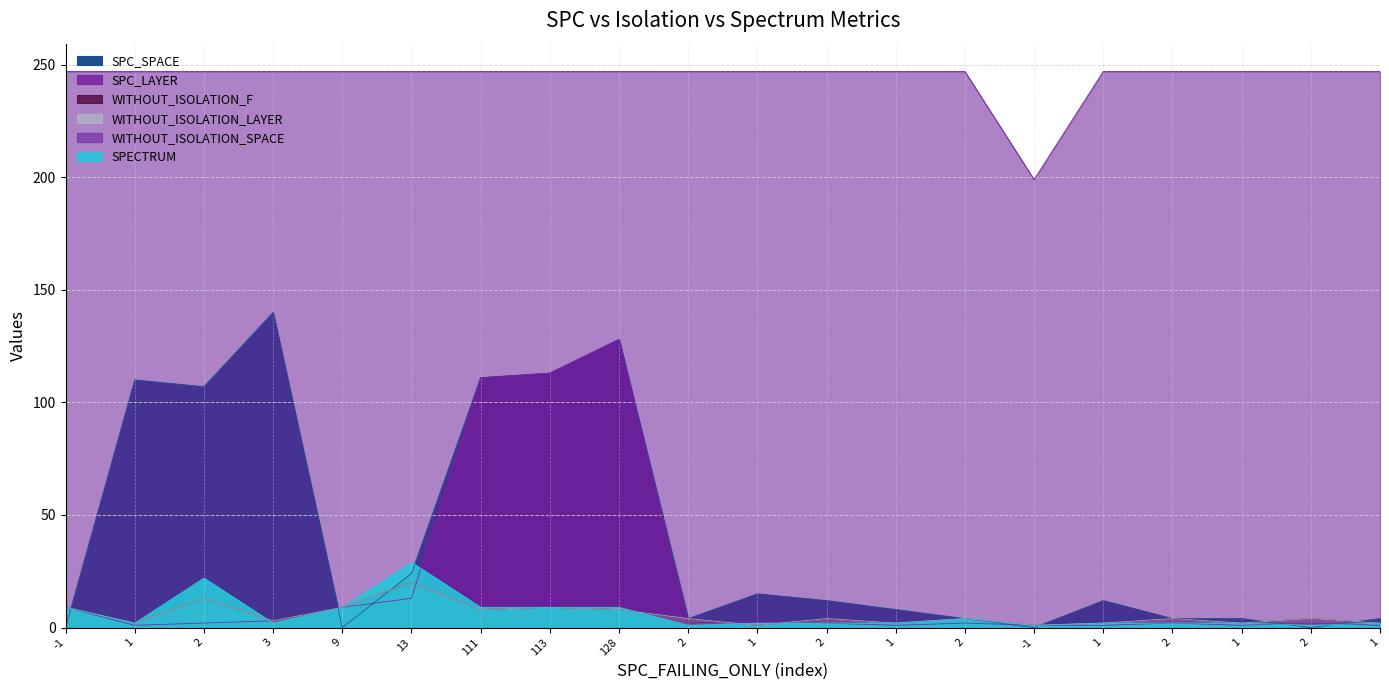

At how many categories does at least one series exceed 59?

20